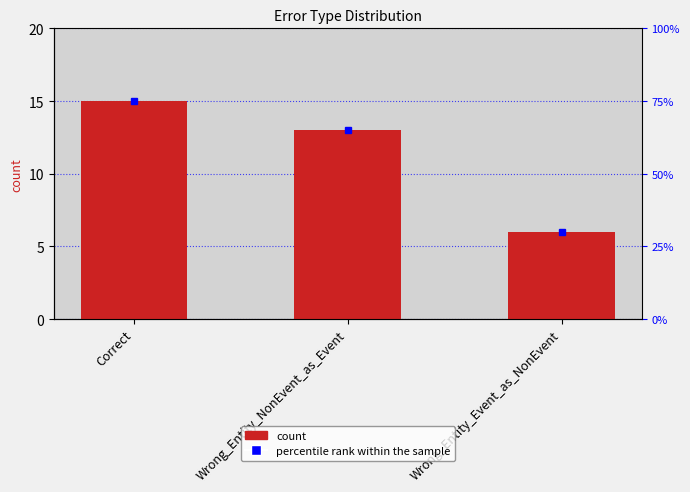

Does the chart contain any negative values?

No